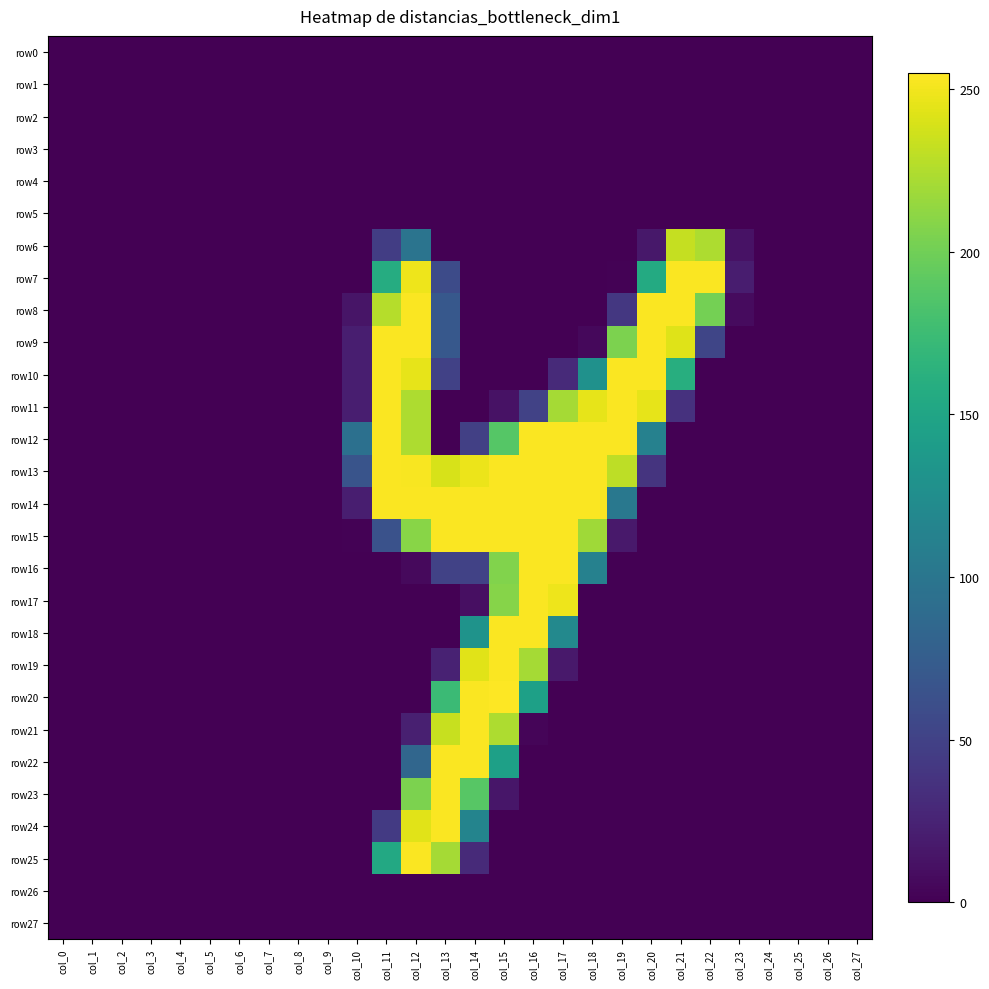

Which series changed the most between col_8 and col_10?

row12